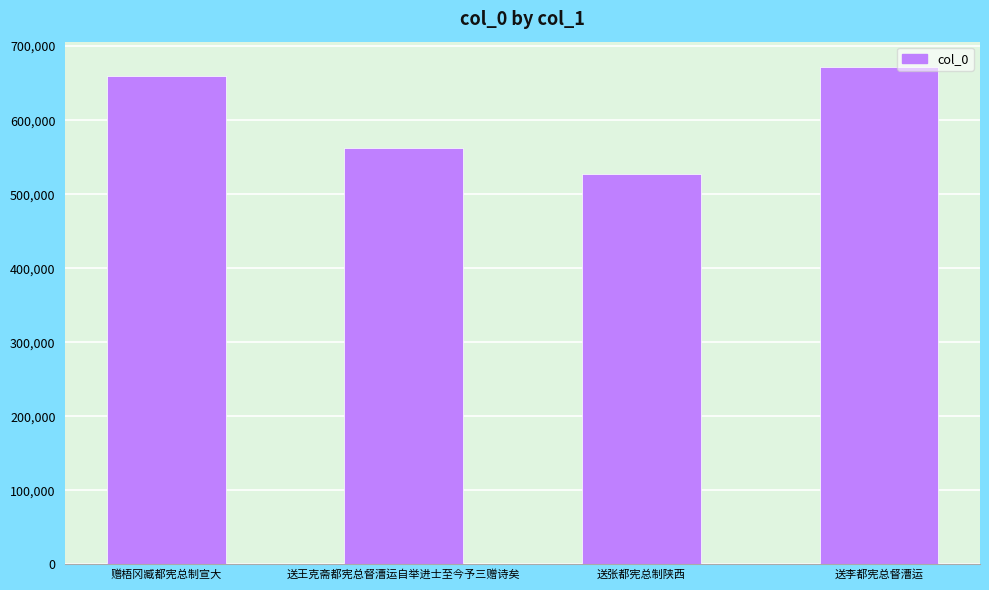

How many distinct data groups are displayed?

1